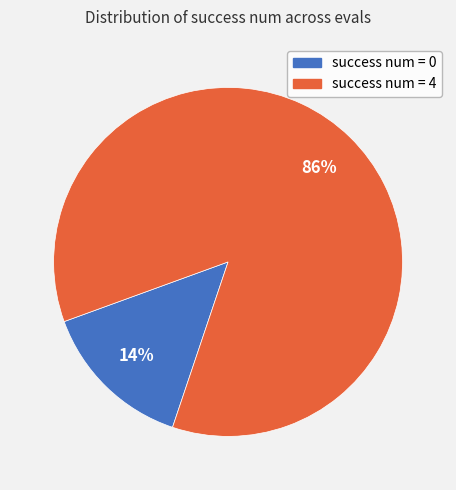

Count the number of slices in the pie.

2